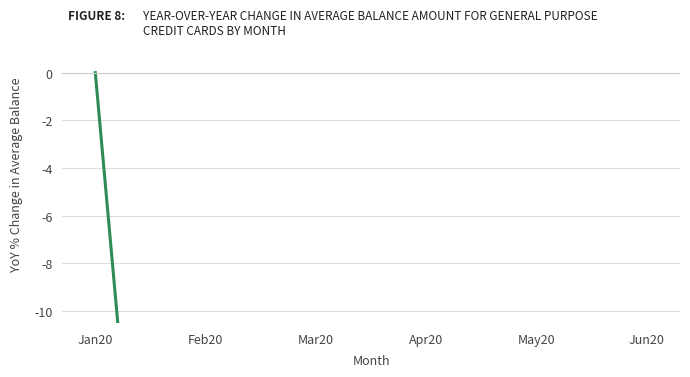

True or false: the data shows -63.4 at Apr20.

True